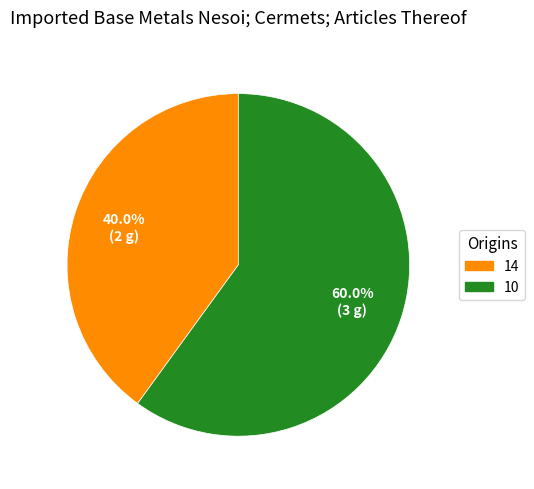

What is the majority slice?

10